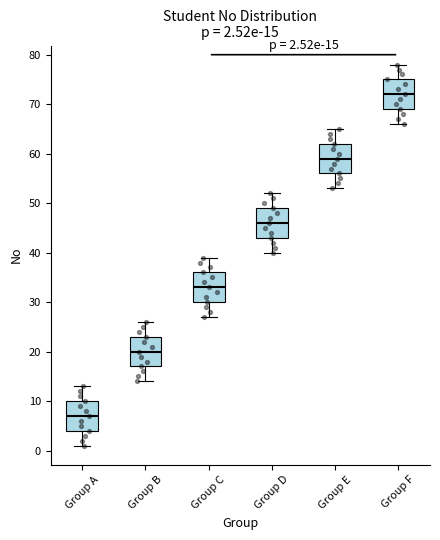

Which box has the highest median line?

Group F